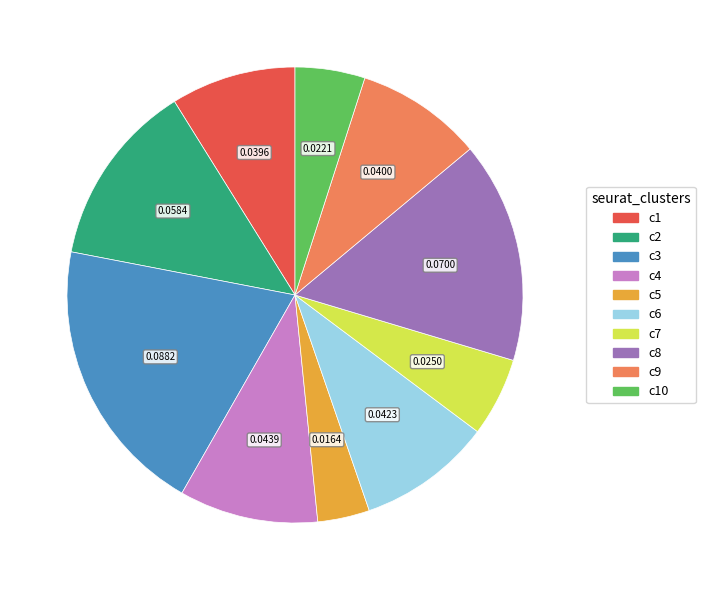

Is there a majority slice in this chart?

No